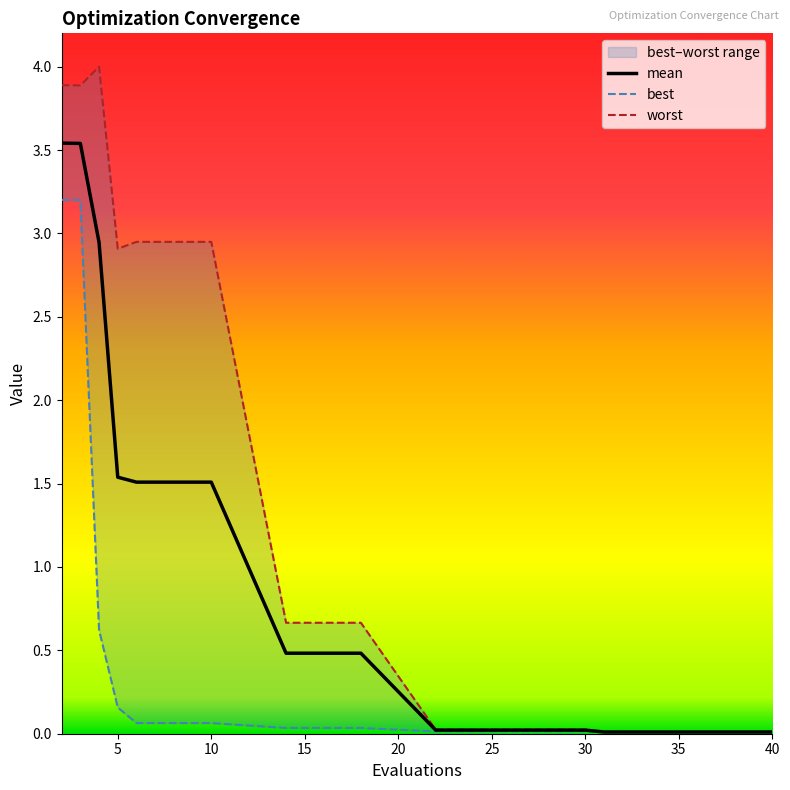

Which series has the largest range (max minus min)?

worst